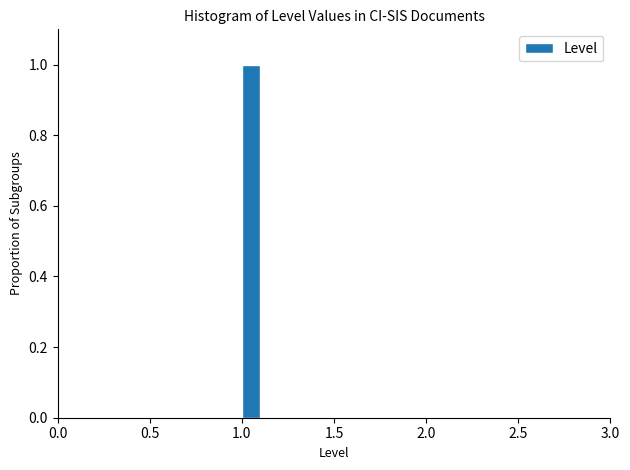

Read against the x-axis, roughly where is the centre of the tallest bar?

1.05